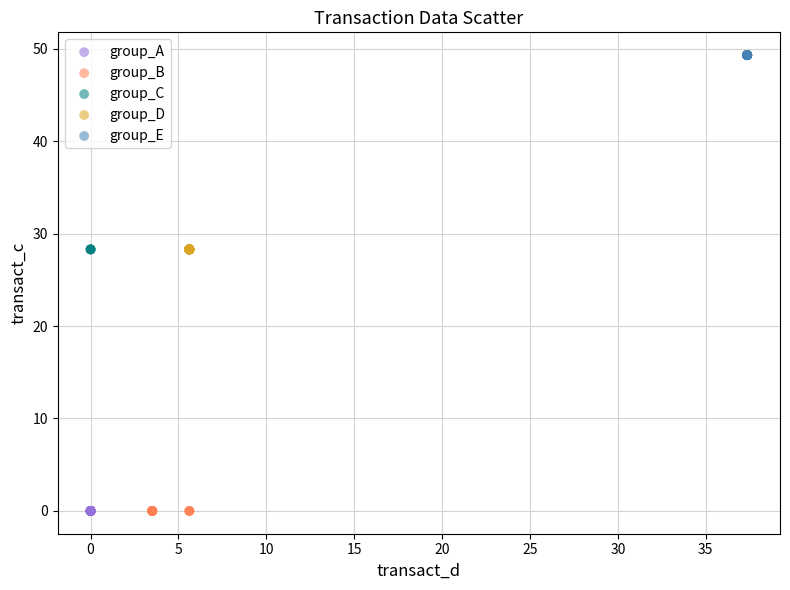

Which series reaches the maximum Y coordinate?

group_E